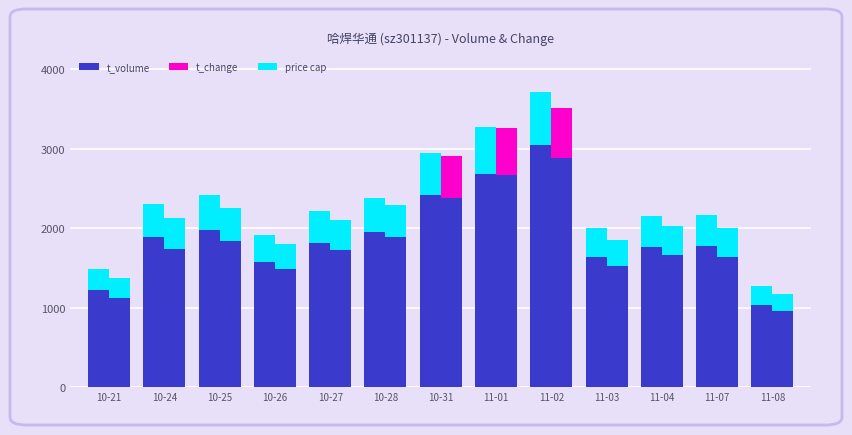

What is the label of the 4th bar from the left?

10-26